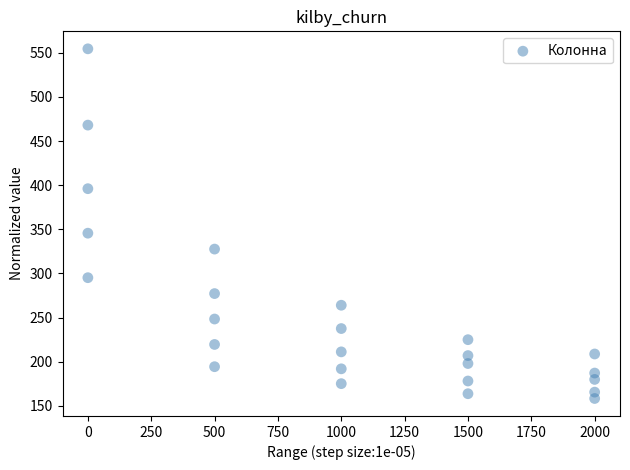

What is the range of X values (max minus min)?

2000.0